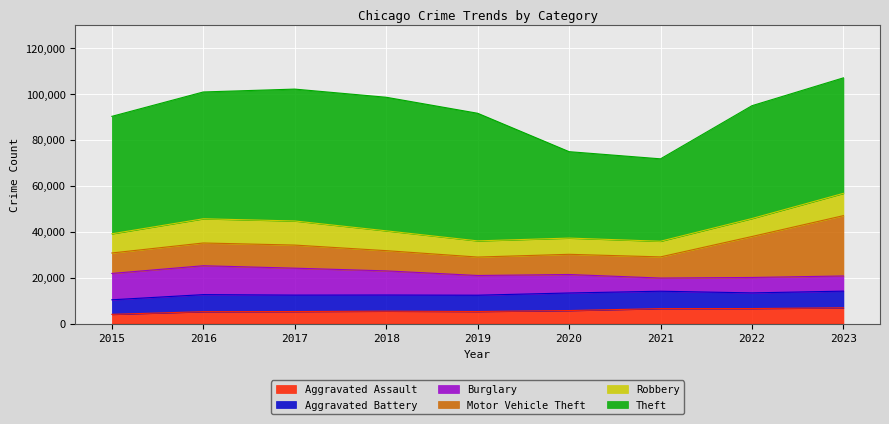

True or false: Aggravated Battery has a value of 13082 at 2021.

False